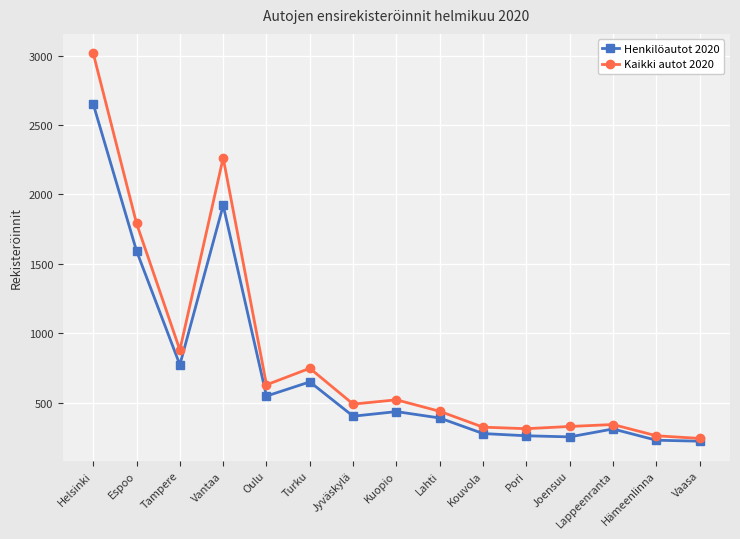

Which series changed the most between Espoo and Vantaa?

Kaikki autot 2020